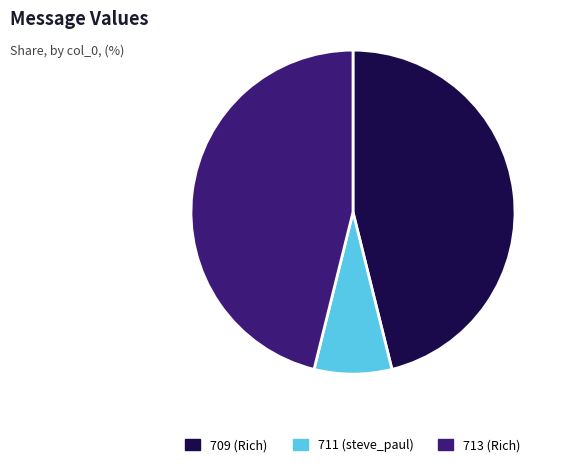

Is 711 the majority of the pie?

No